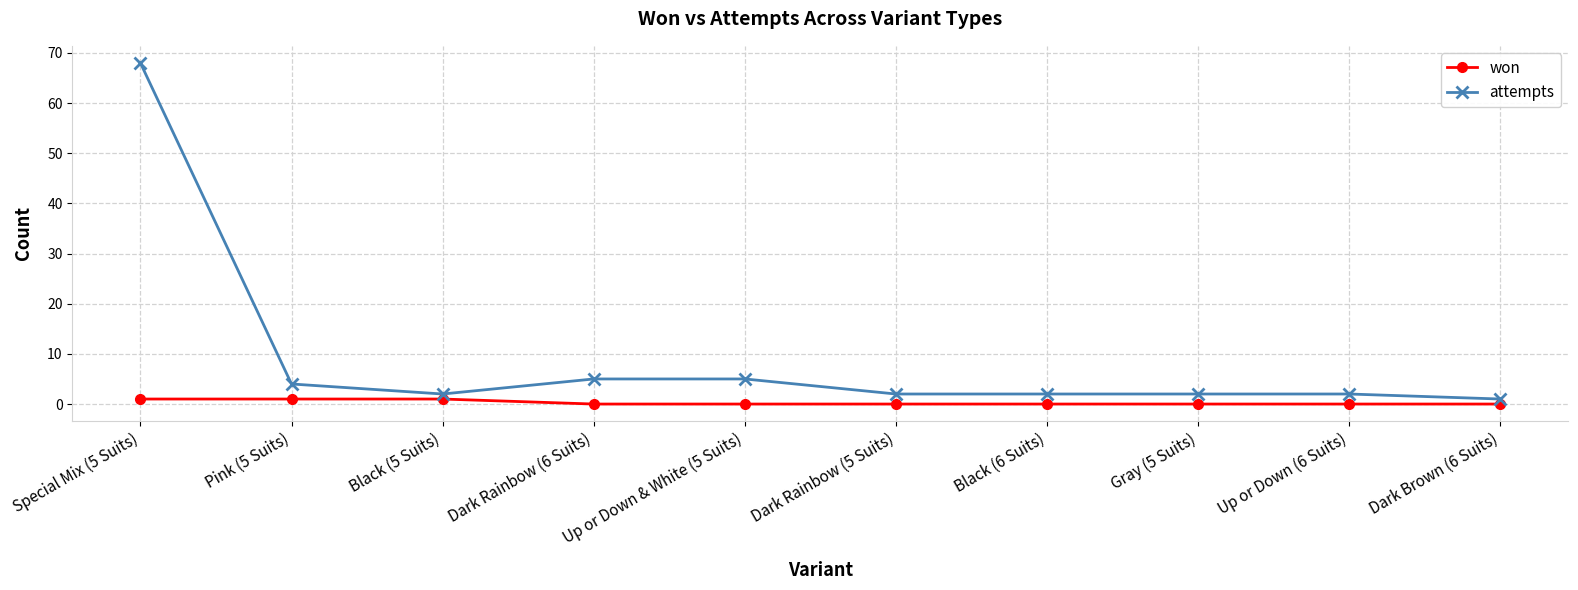

True or false: attempts and won intersect in this chart.

False